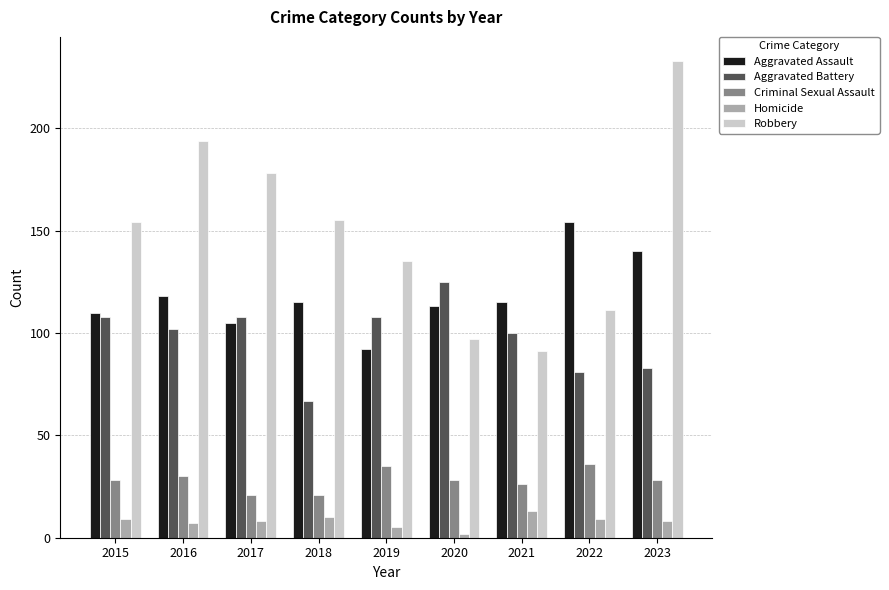

True or false: Criminal Sexual Assault has a value of 14 at 2016.

False